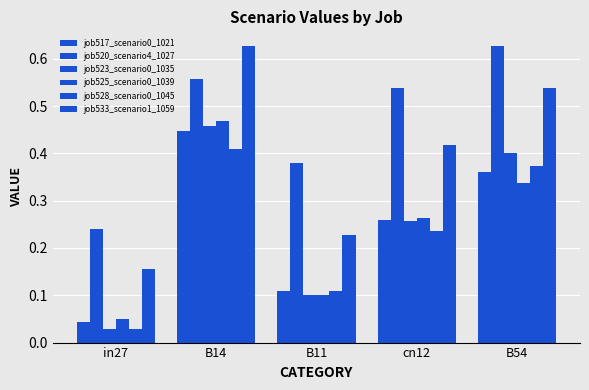

Between B14 and cn12, which is larger?

B14